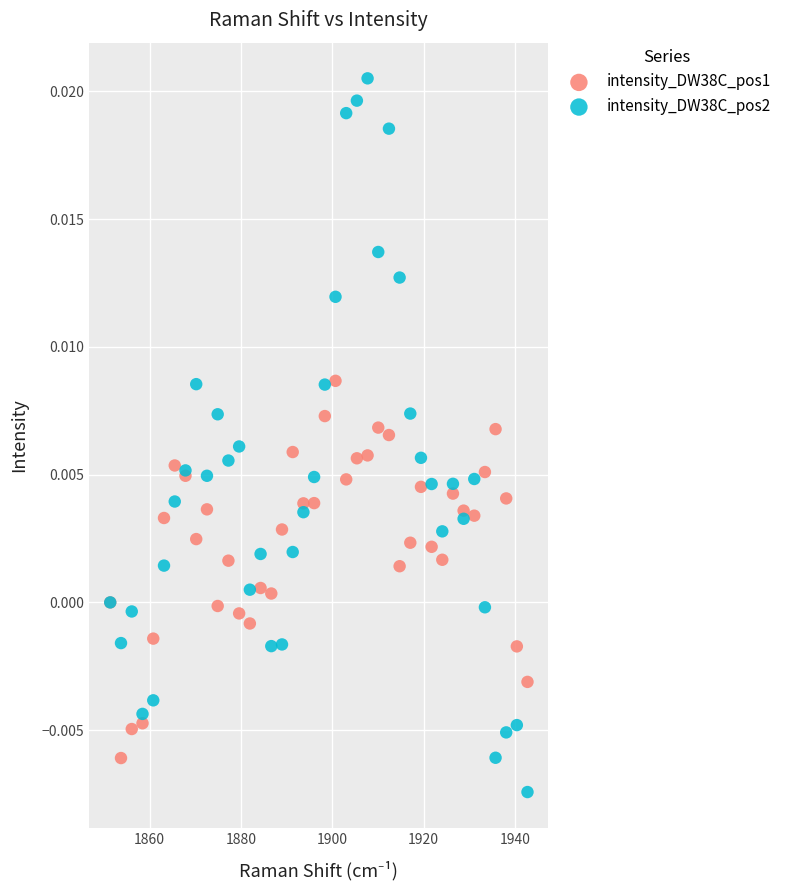

Which series reaches the maximum Y coordinate?

intensity_DW38C_pos2